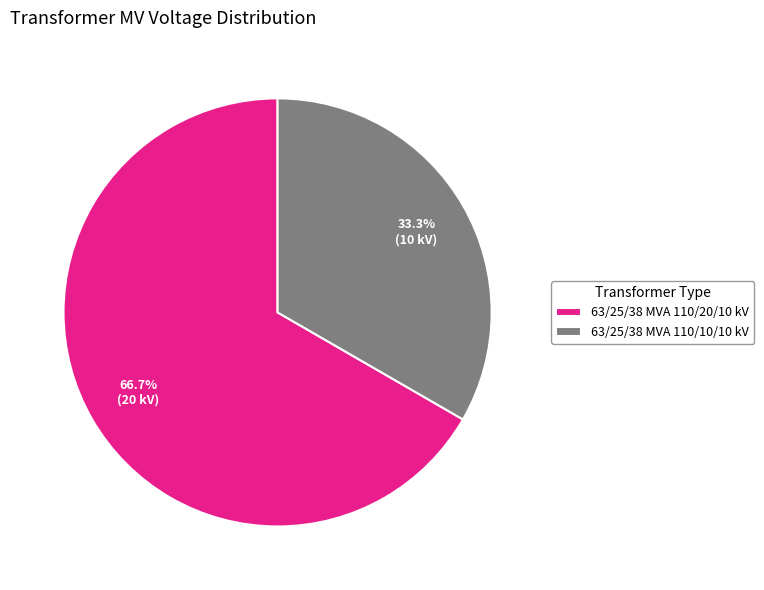

Is it true that 63/25/38 MVA 110/10/10 kV is 33% of the pie?

True